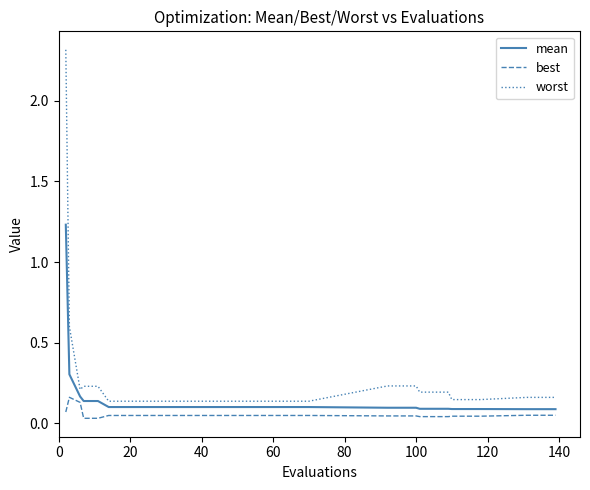

What is the greatest value displayed?

2.3